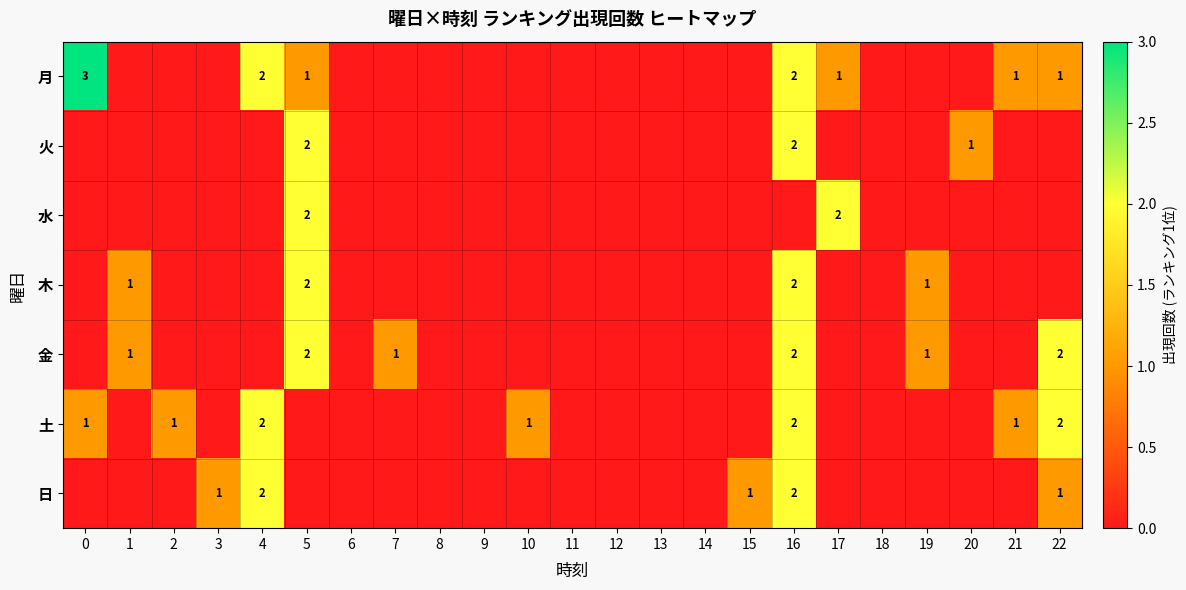

The 火 series shows 3 at 16. True or false?

False